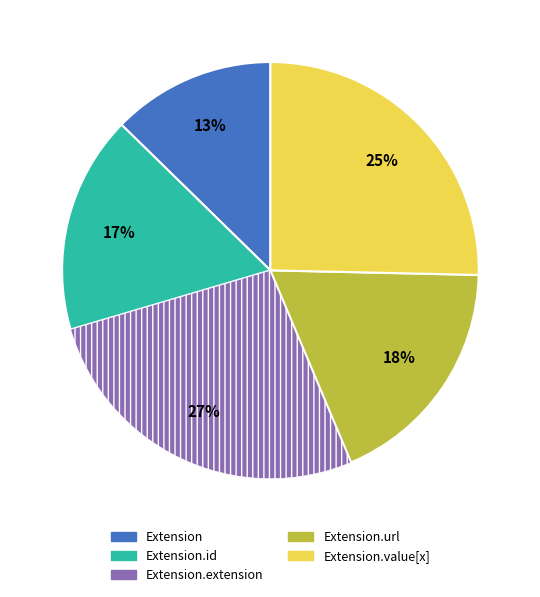

Count the number of slices in the pie.

5